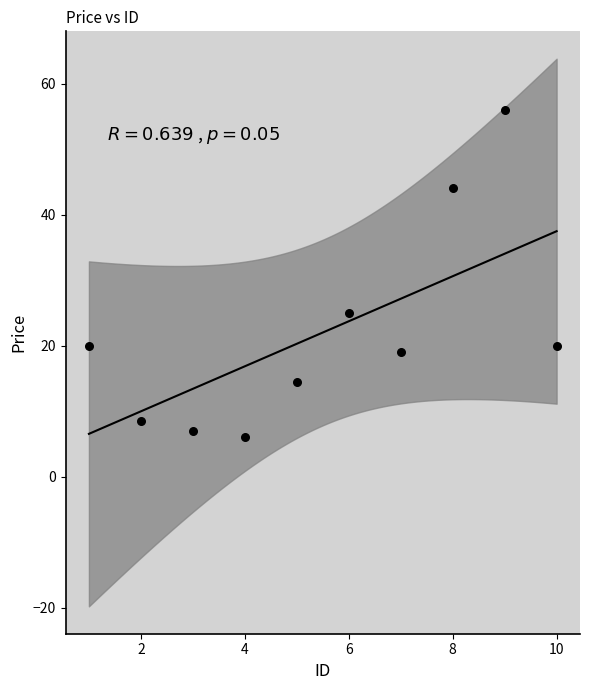

What Y value in the scatter plot is closest to 31?

25.0